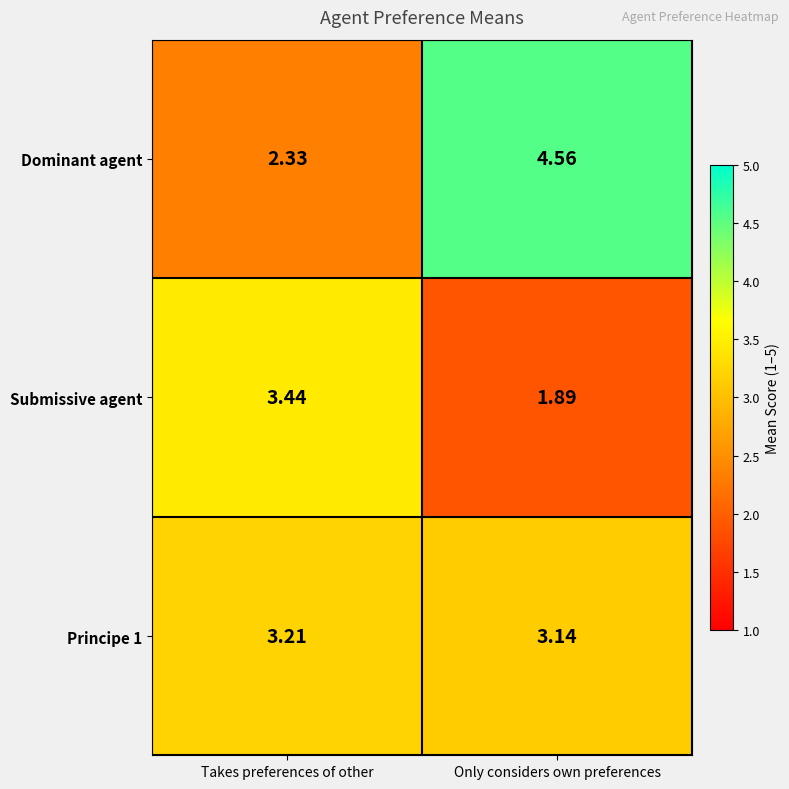

Which series has the largest total across all categories?

Dominant agent